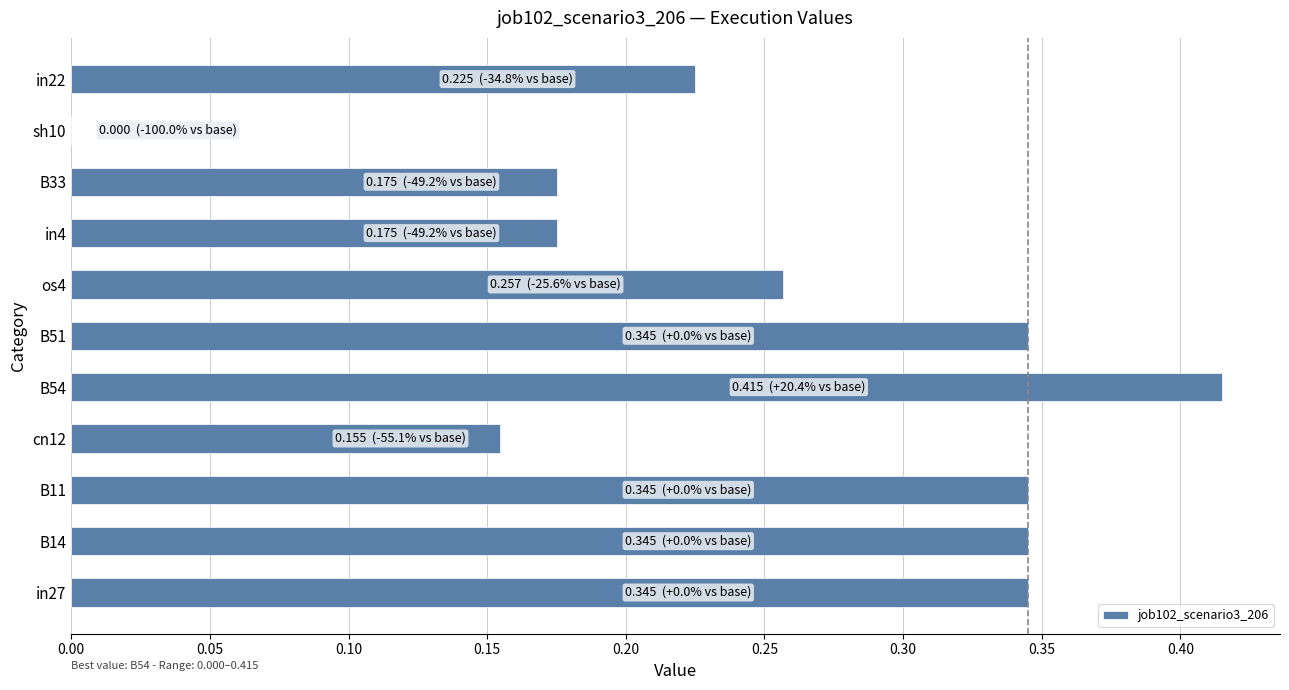

True or false: the data shows 0.0 at sh10.

True